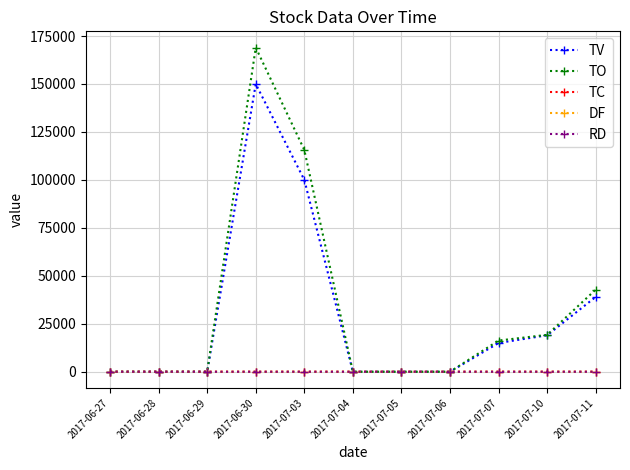

At which category is the sum across all series the highest?

2017-06-30